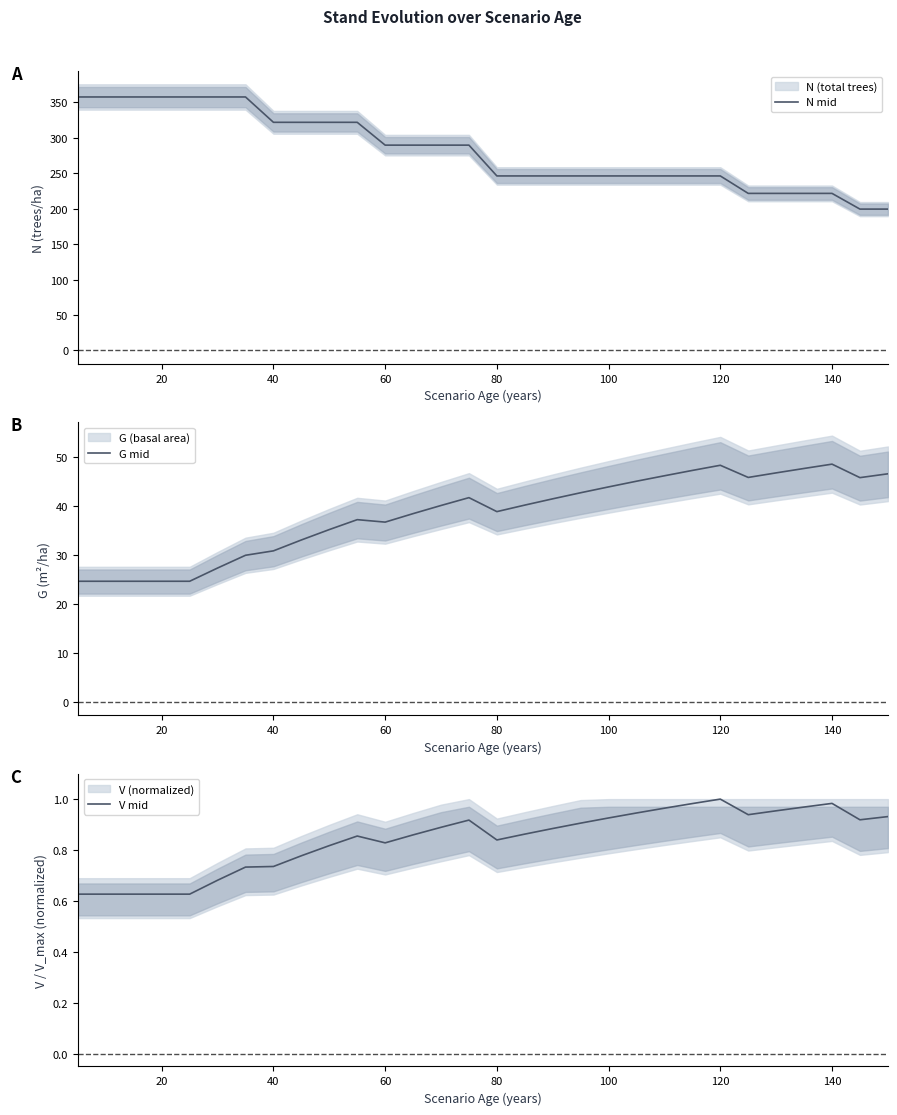

How many interior local valleys does the V mid series have?

4